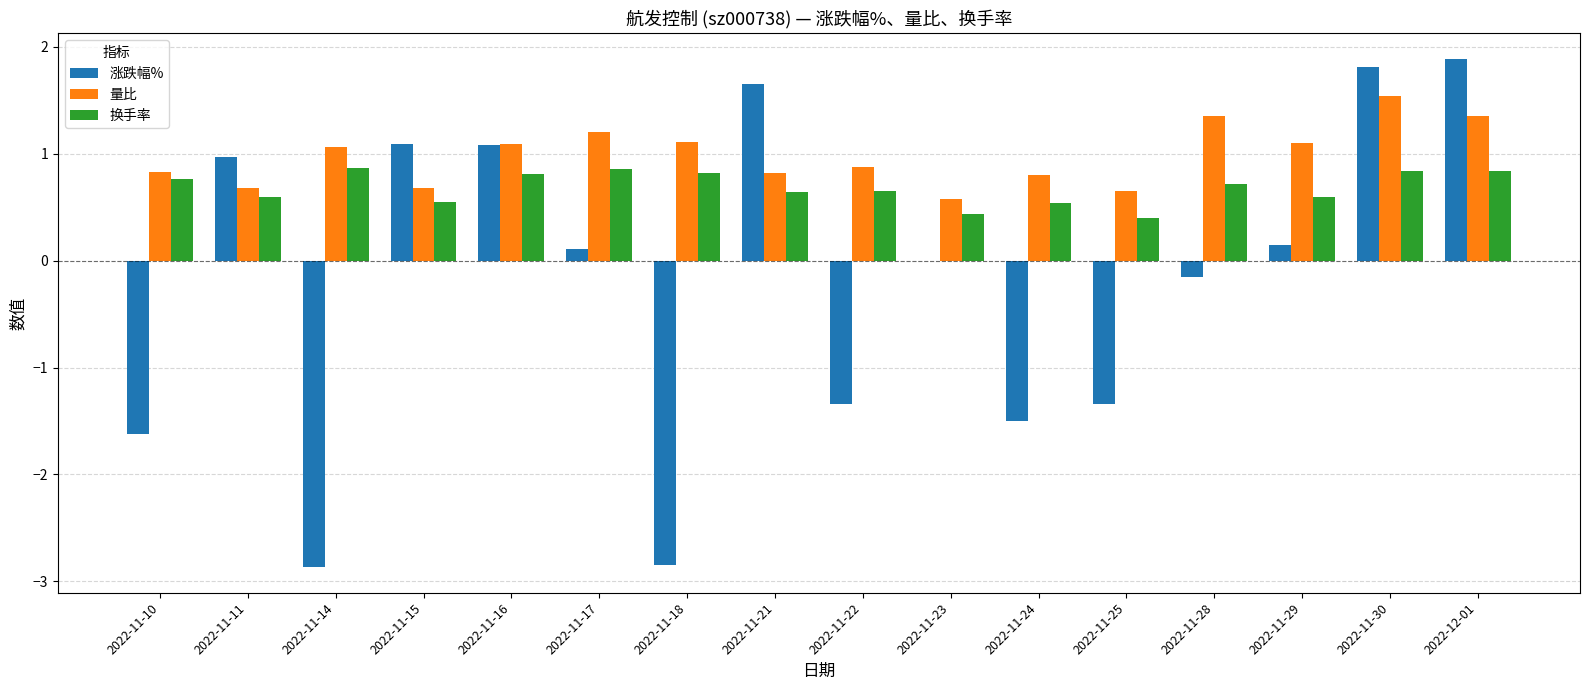

Are the bars grouped side by side (vs. stacked)?

Yes